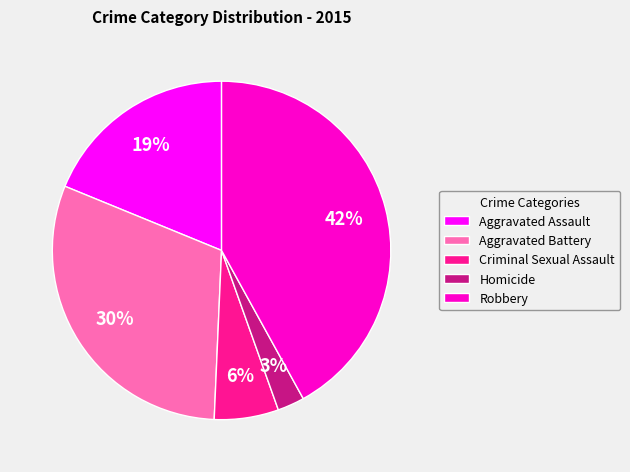

To the nearest percent, what percentage of the pie is Robbery?

42%